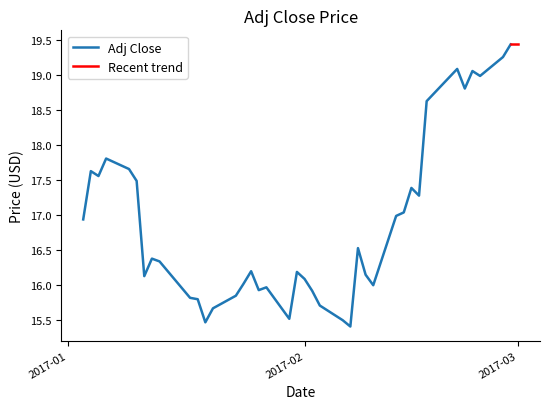

What is the minimum value shown in the chart?

15.4